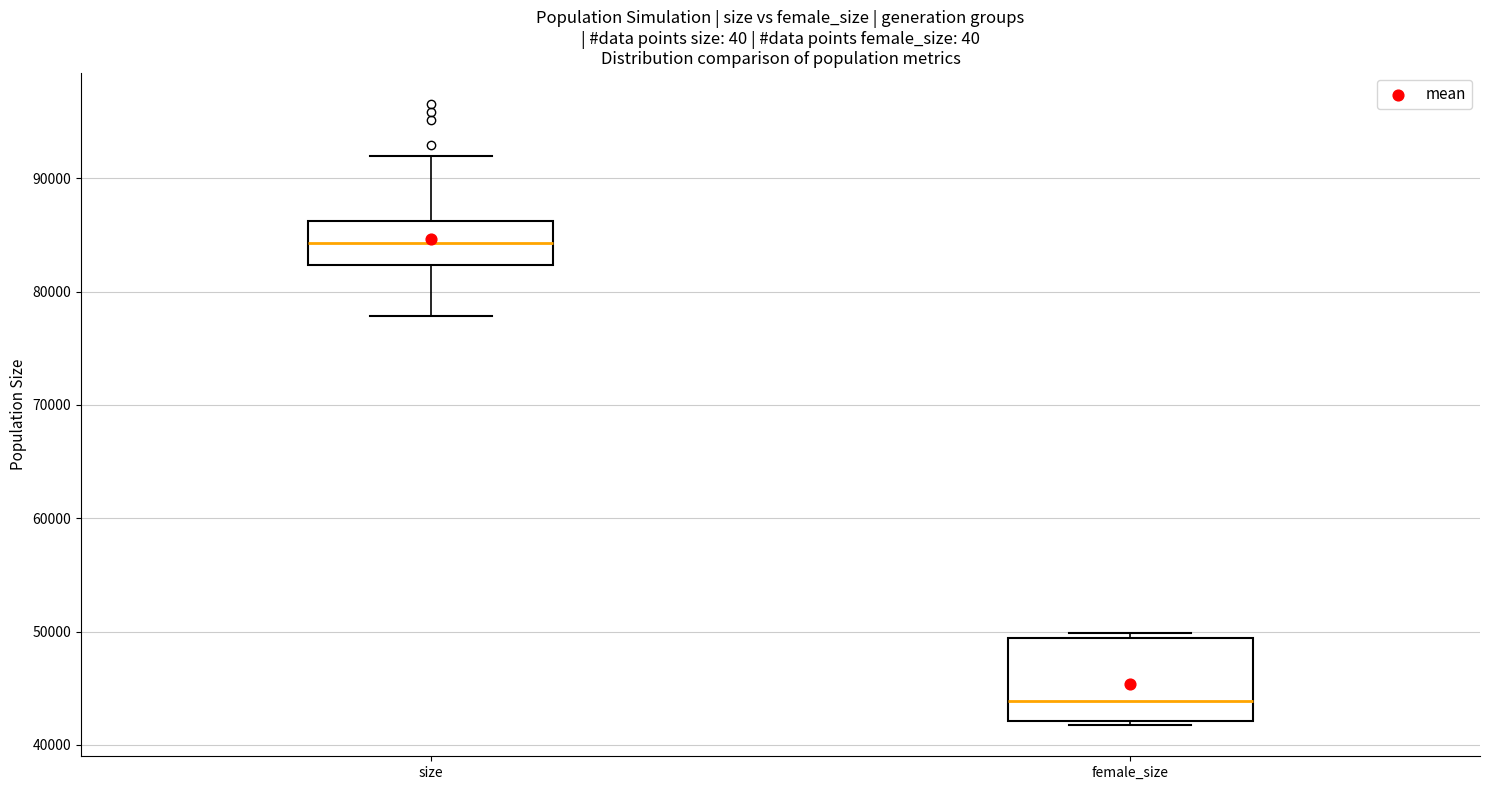

Where does the median line of the box for size sit on the y-axis? The values are not printed on the chart, so give them approximately, as read against the axis.

84000